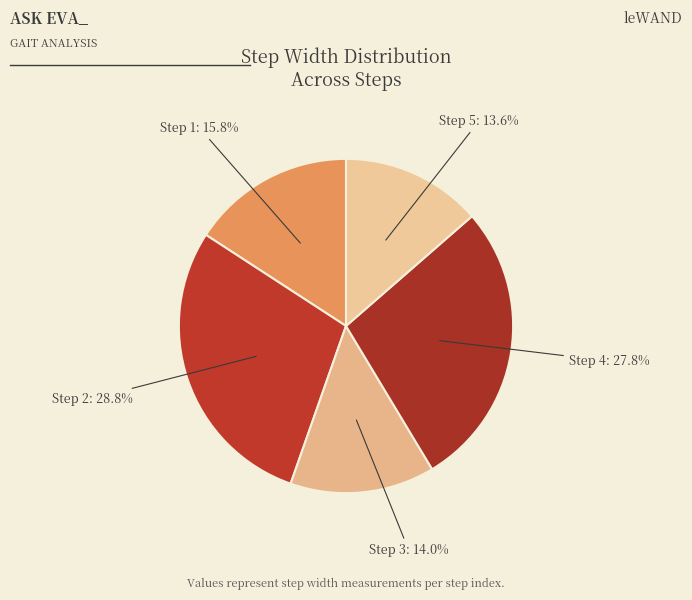

How many segments does this pie chart have?

5